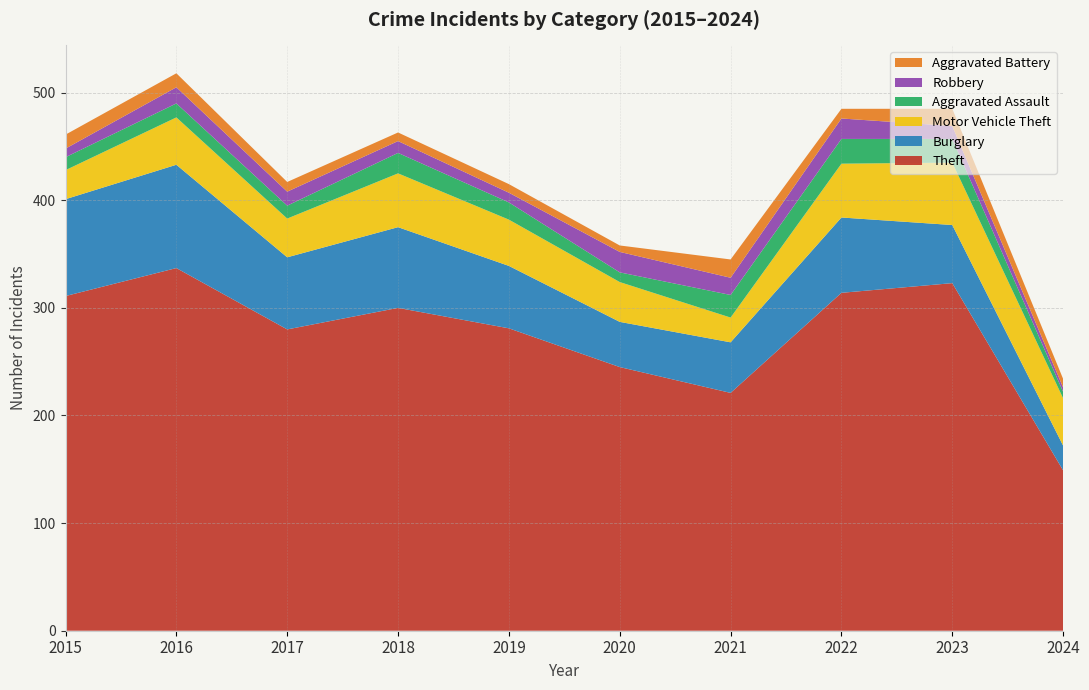

Reading left to right, transcribe all the data shown in this chart.

Theft: 311	337	280	300	281	245	221	314	323	149
Burglary: 90	96	67	75	58	42	47	70	54	23
Motor Vehicle Theft: 27	44	36	50	43	37	23	50	58	44
Aggravated Assault: 12	13	12	19	16	9	21	23	22	6
Robbery: 8	15	13	11	9	19	16	19	12	4
Aggravated Battery: 13	13	9	8	8	6	17	9	16	8